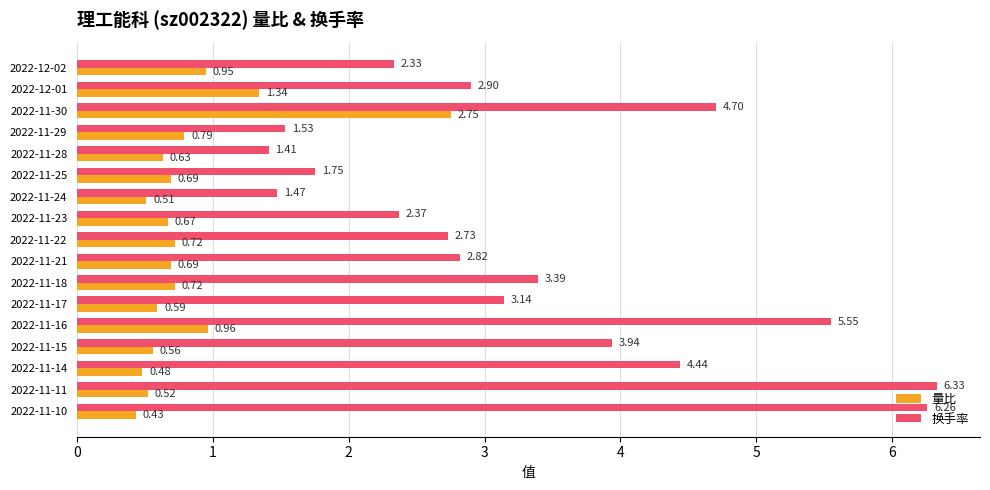

What is the difference between the 换手率 values at 2022-11-25 and 2022-11-18?

1.6